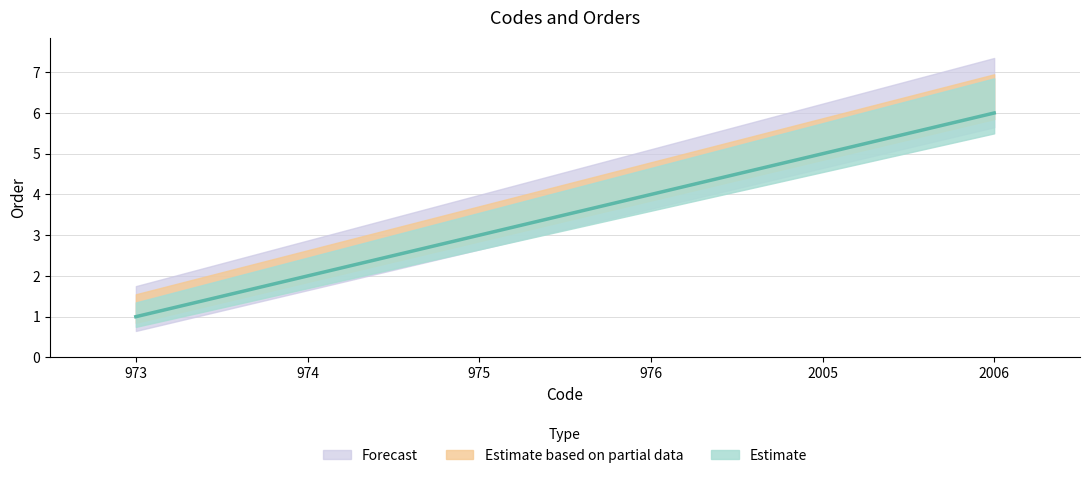

Rank the categories by value from highest to lowest.

2006, 2005, 976, 975, 974, 973